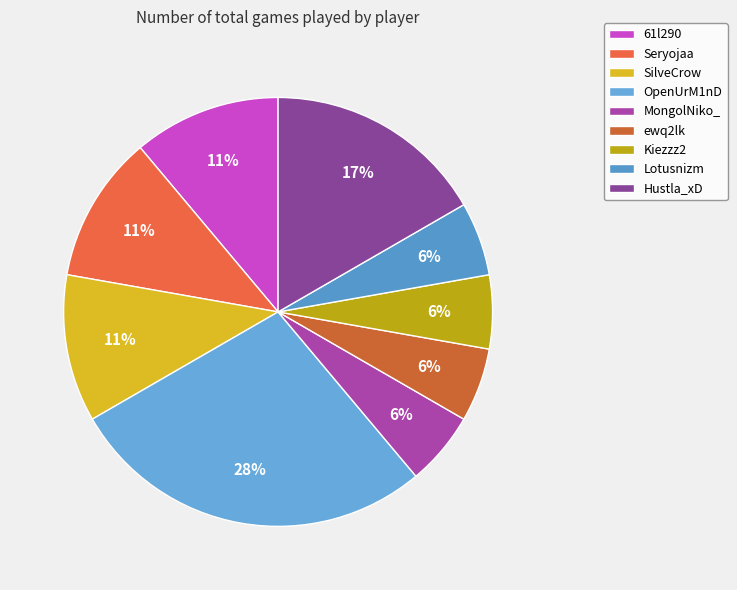

To the nearest percent, what is the average slice percentage?

11%